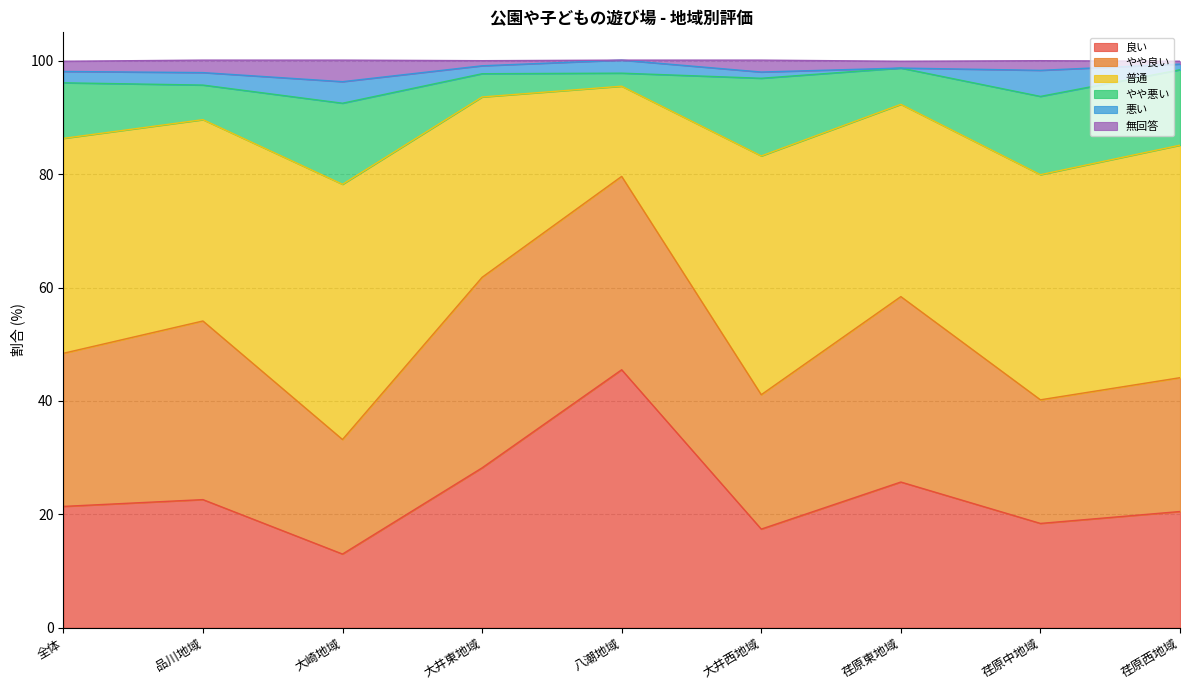

Reading left to right, transcribe all the data shown in this chart.

良い: 21.4	22.6	13.0	28.2	45.5	17.4	25.7	18.4	20.5
やや良い: 27.0	31.5	20.2	33.6	34.1	23.7	32.7	21.8	23.6
普通: 37.9	35.5	45.0	31.8	15.9	42.1	33.9	39.7	41.0
やや悪い: 9.8	6.1	14.3	4.1	2.3	13.7	6.4	13.8	13.3
悪い: 2.0	2.2	3.8	1.4	2.3	1.1	0.0	4.6	1.0
無回答: 1.8	2.2	3.8	0.9	0.0	2.1	1.2	1.7	0.5